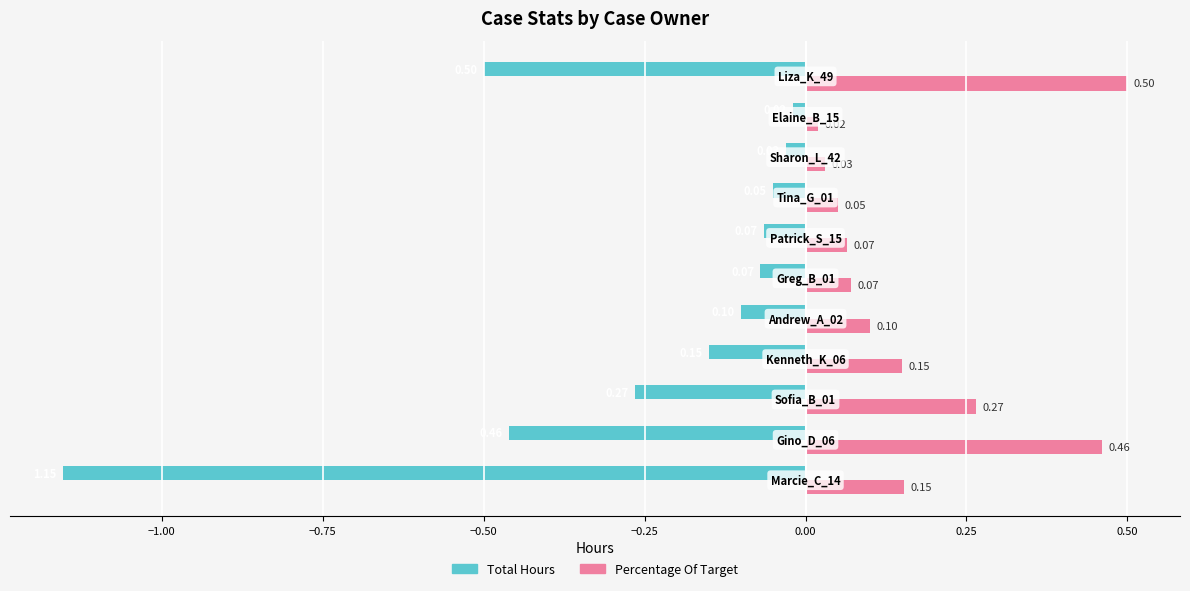

List the series in order of their overall mean, highest first.

Percentage Of Target, Total Hours